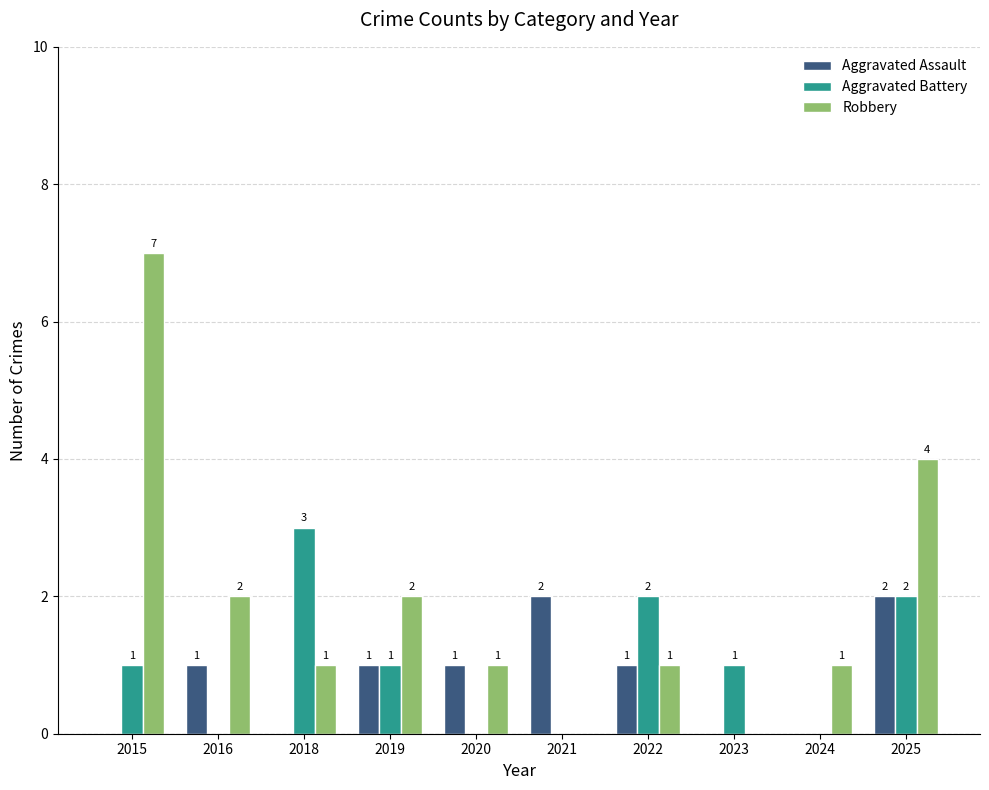

Reading left to right, what are all the values shown in this chart?

Aggravated Assault: 2015=0	2016=1	2018=0	2019=1	2020=1	2021=2	2022=1	2023=0	2024=0	2025=2
Aggravated Battery: 2015=1	2016=0	2018=3	2019=1	2020=0	2021=0	2022=2	2023=1	2024=0	2025=2
Robbery: 2015=7	2016=2	2018=1	2019=2	2020=1	2021=0	2022=1	2023=0	2024=1	2025=4